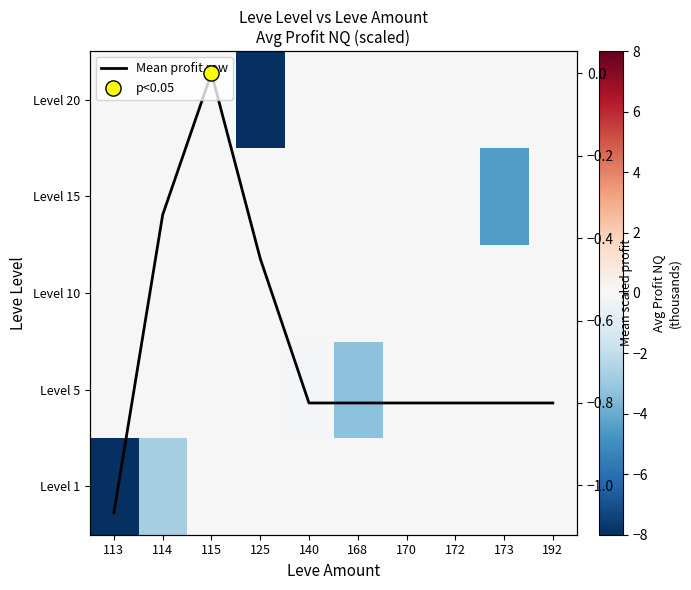

Which category has the highest value across all series?

115